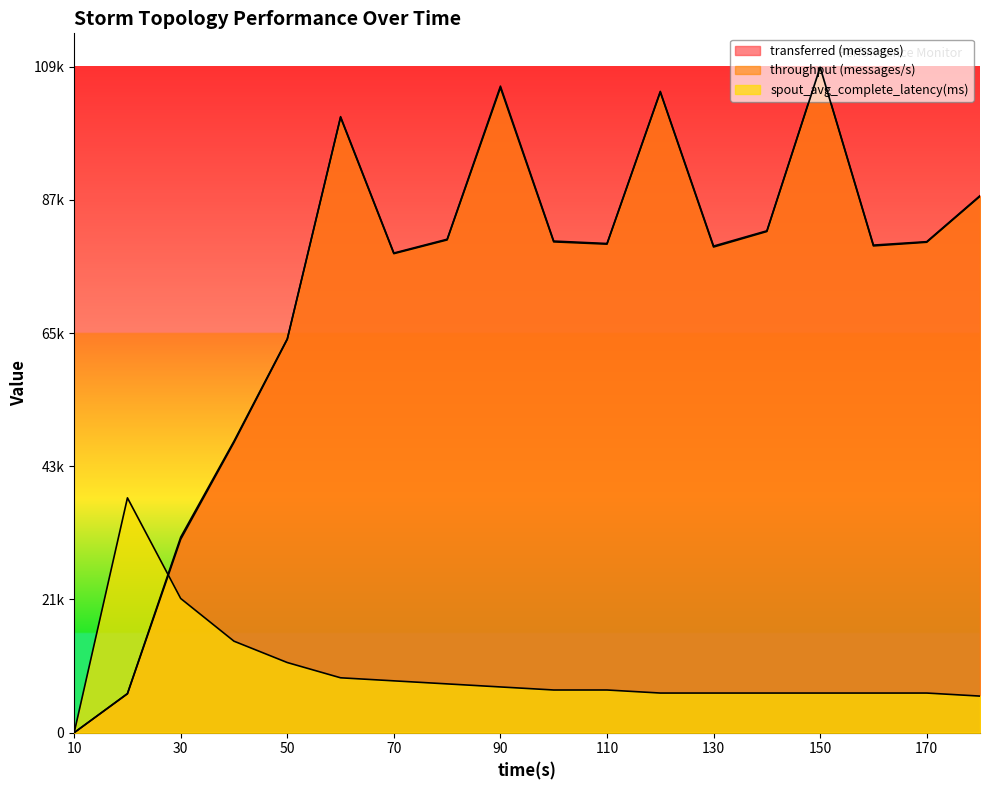

Where is throughput (messages/s) nearest to the value 54540?

40